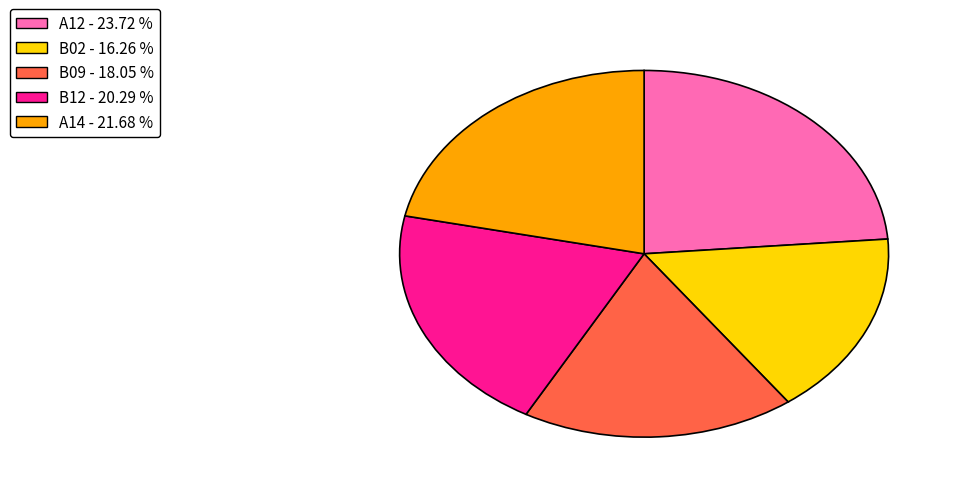

Count the number of slices in the pie.

5